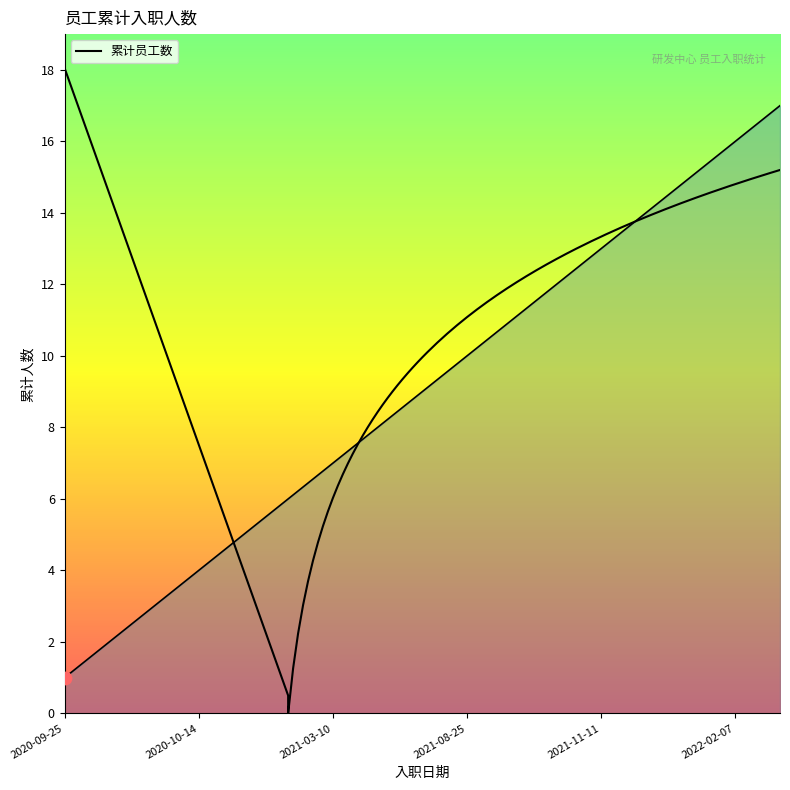

What is the change in value from 2020-09-25 to 2020-11-23?

+2